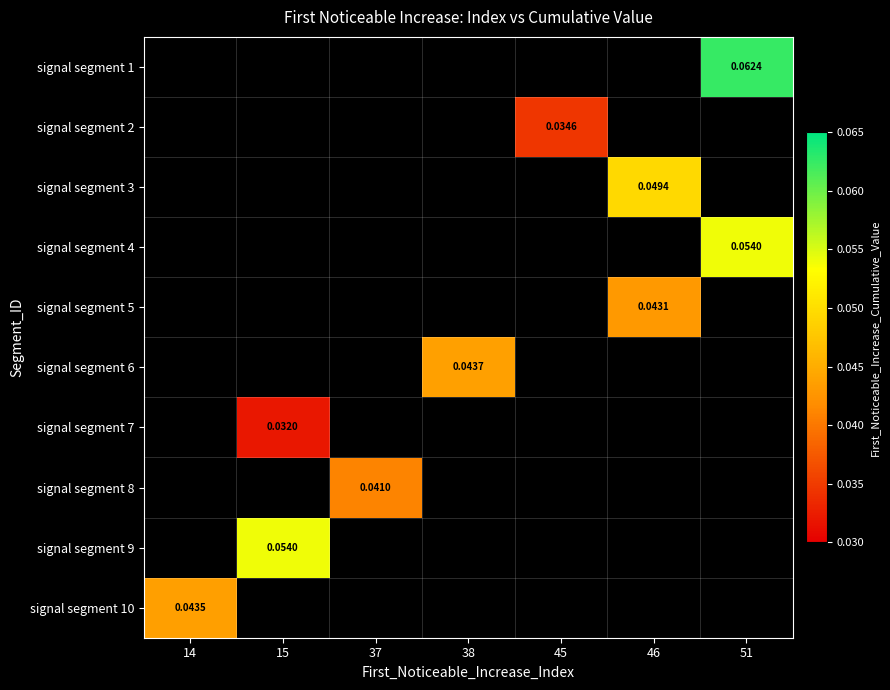

What is the greatest value displayed?

0.1